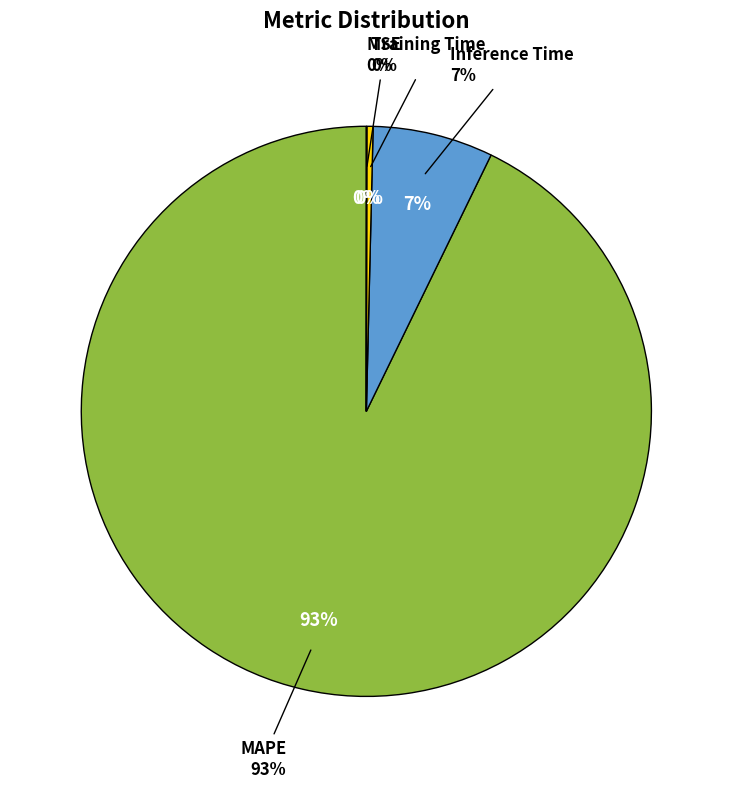

Combined, do MAPE and Inference Time account for over 50%?

Yes